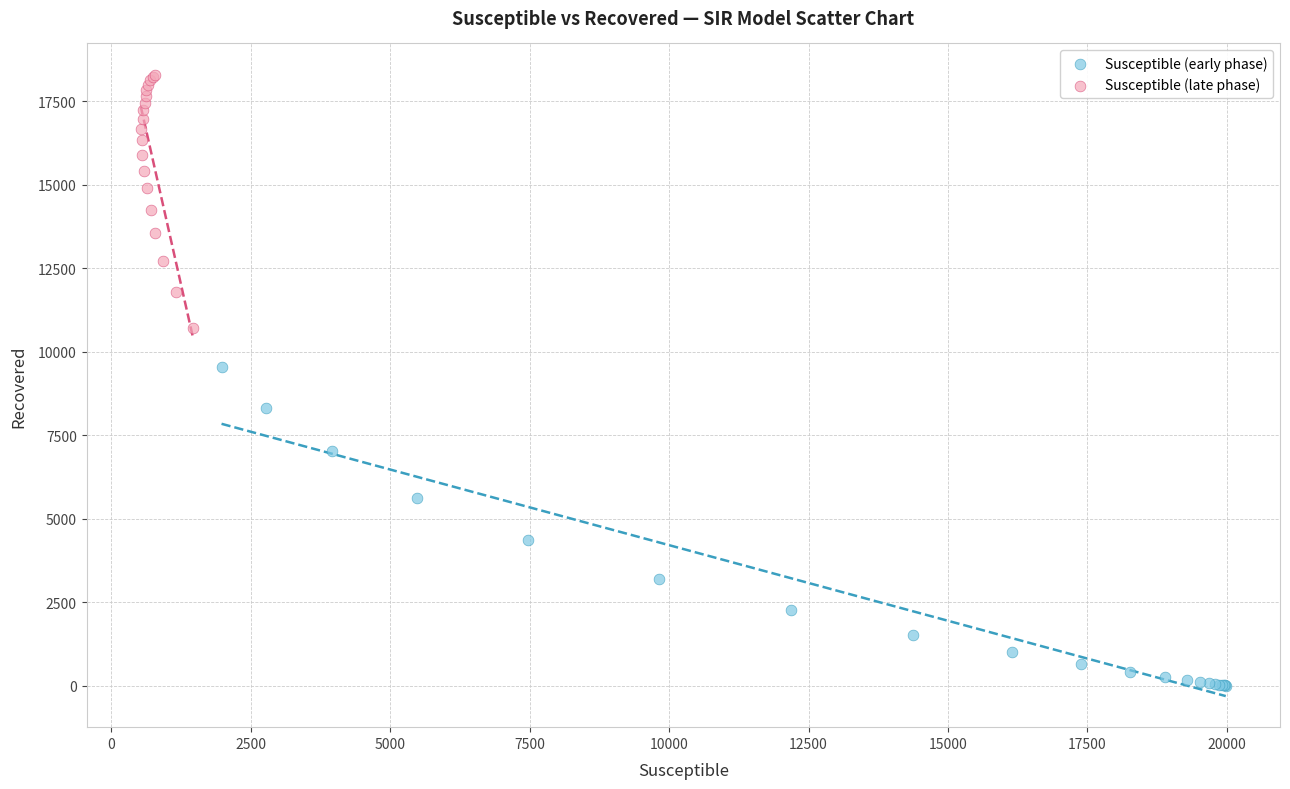

Which series contains the highest Y value?

Susceptible (late phase)